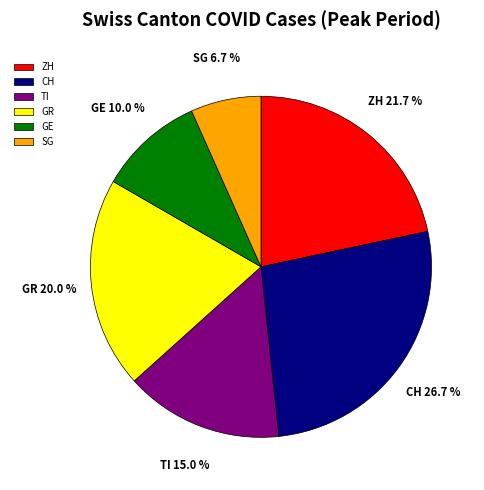

Rank the categories by value from highest to lowest.

CH, ZH, GR, TI, GE, SG